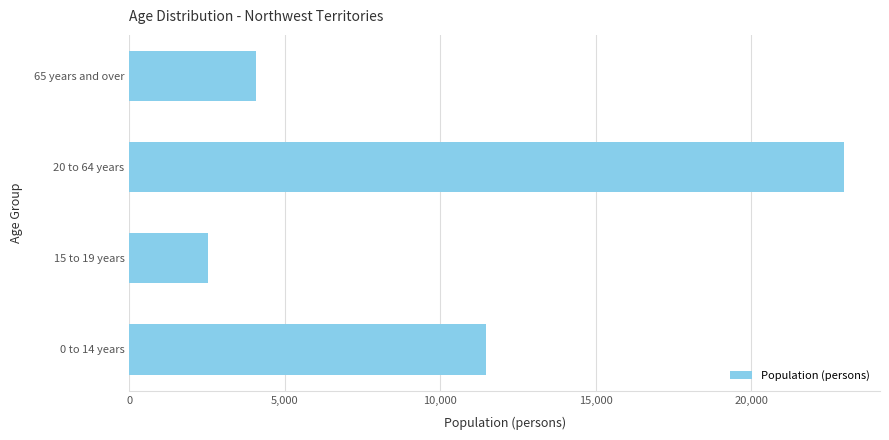

What is the difference between the values at 0 to 14 years and 15 to 19 years?

8940